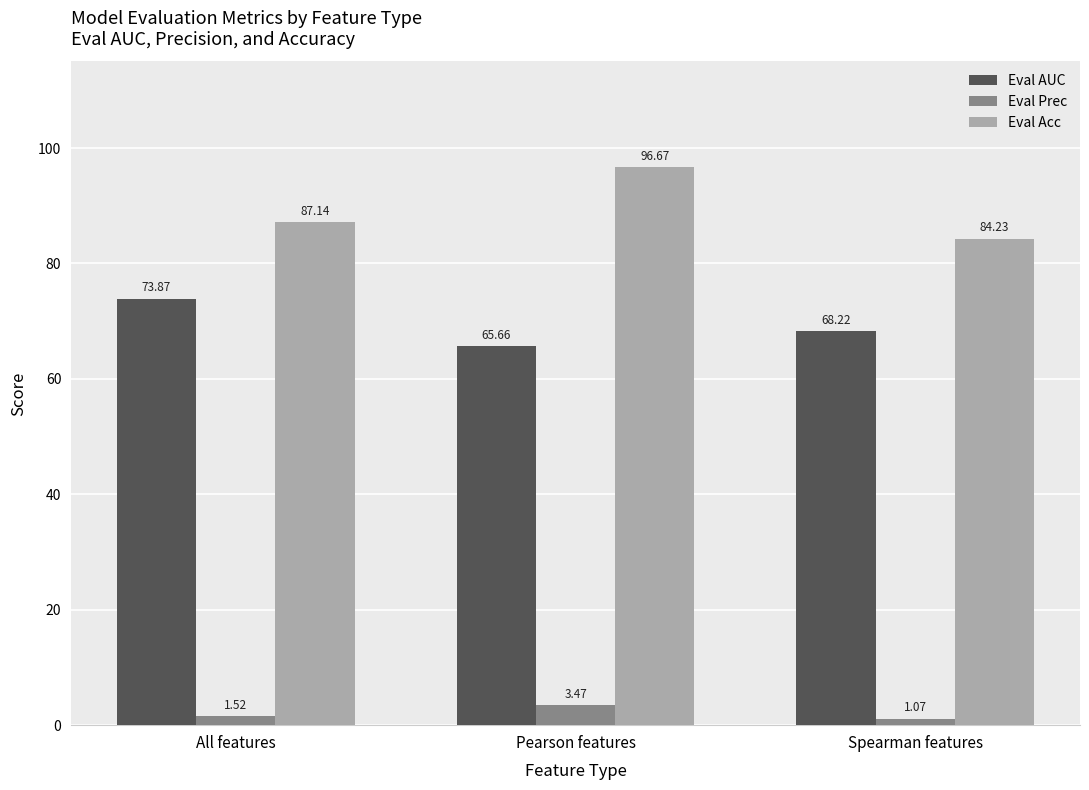

Are the bars horizontal?

No